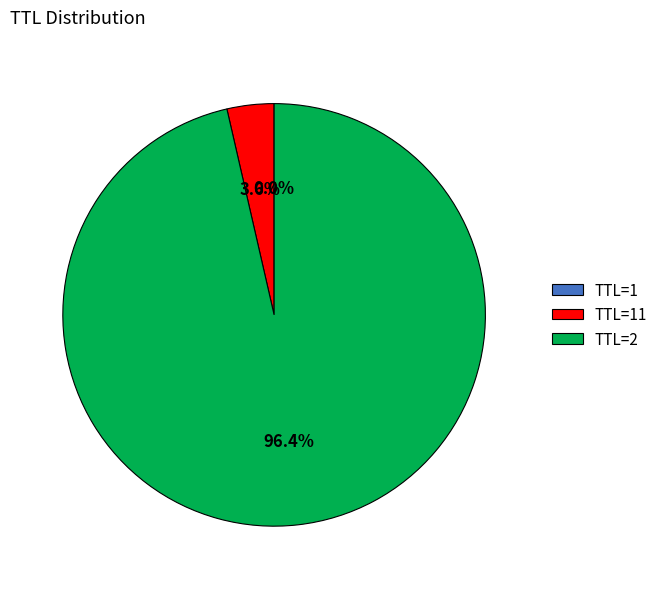

Which category has the biggest portion of the pie?

TTL=2